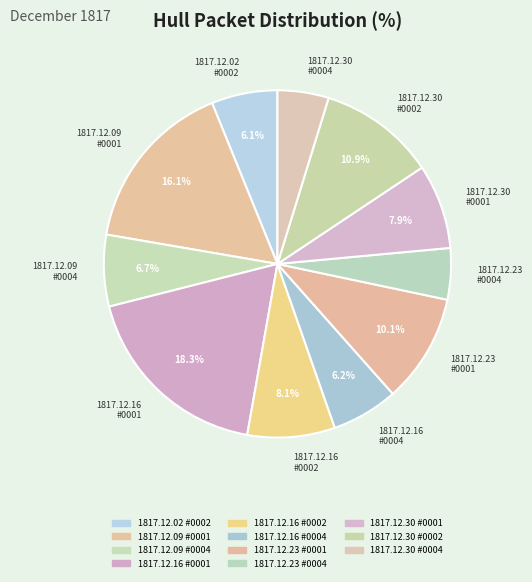

Do 1817.12.09 #0001 and 1817.12.23 #0001 together represent more than half of the pie?

No